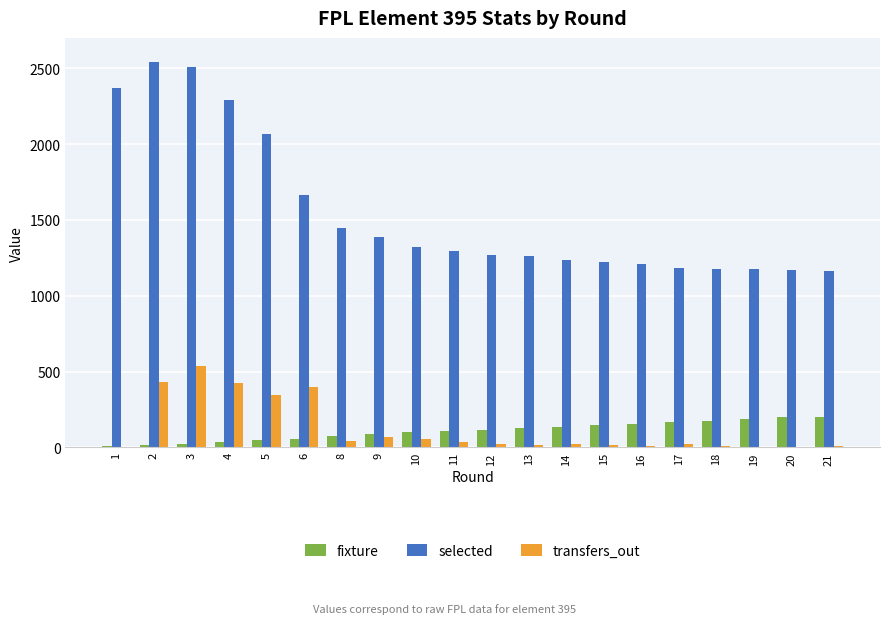

Between 1 and 4, which series saw the biggest shift?

transfers_out